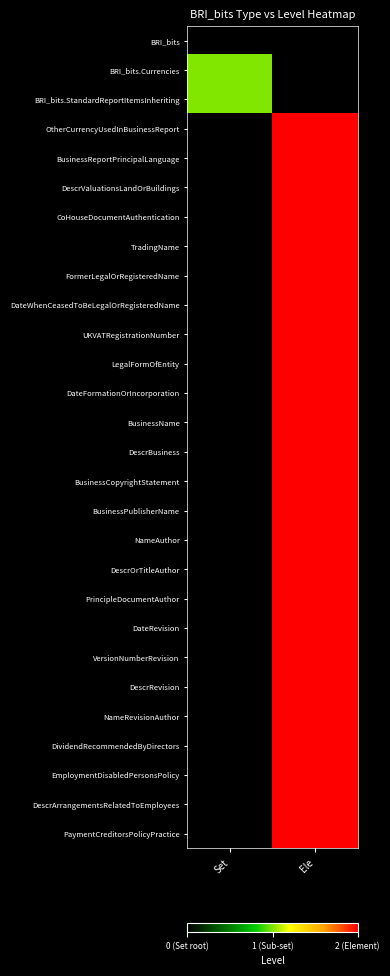

Reading right to left, list all the values displayed in this chart.

BRI_bits: Ele=-1	Set=0
BRI_bits.Currencies: Ele=-1	Set=1
BRI_bits.StandardReportItemsInheriting: Ele=-1	Set=1
OtherCurrencyUsedInBusinessReport: Ele=2	Set=-1
BusinessReportPrincipalLanguage: Ele=2	Set=-1
DescrValuationsLandOrBuildings: Ele=2	Set=-1
CoHouseDocumentAuthentication: Ele=2	Set=-1
TradingName: Ele=2	Set=-1
FormerLegalOrRegisteredName: Ele=2	Set=-1
DateWhenCeasedToBeLegalOrRegisteredName: Ele=2	Set=-1
UKVATRegistrationNumber: Ele=2	Set=-1
LegalFormOfEntity: Ele=2	Set=-1
DateFormationOrIncorporation: Ele=2	Set=-1
BusinessName: Ele=2	Set=-1
DescrBusiness: Ele=2	Set=-1
BusinessCopyrightStatement: Ele=2	Set=-1
BusinessPublisherName: Ele=2	Set=-1
NameAuthor: Ele=2	Set=-1
DescrOrTitleAuthor: Ele=2	Set=-1
PrincipleDocumentAuthor: Ele=2	Set=-1
DateRevision: Ele=2	Set=-1
VersionNumberRevision: Ele=2	Set=-1
DescrRevision: Ele=2	Set=-1
NameRevisionAuthor: Ele=2	Set=-1
DividendRecommendedByDirectors: Ele=2	Set=-1
EmploymentDisabledPersonsPolicy: Ele=2	Set=-1
DescrArrangementsRelatedToEmployees: Ele=2	Set=-1
PaymentCreditorsPolicyPractice: Ele=2	Set=-1